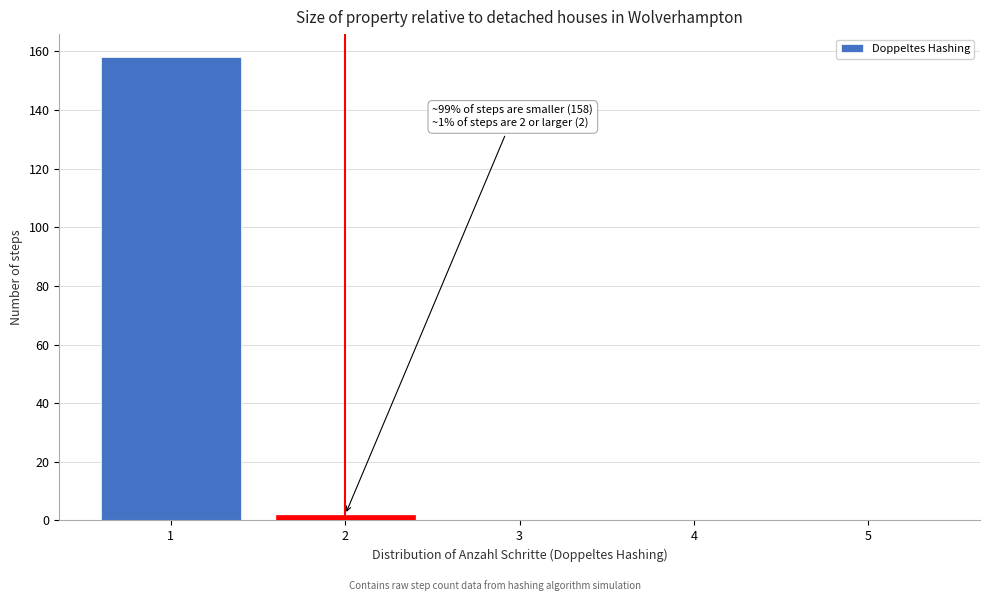

Reading left to right, transcribe all the data shown in this chart.

1=158	2=2	3=0	4=0	5=0